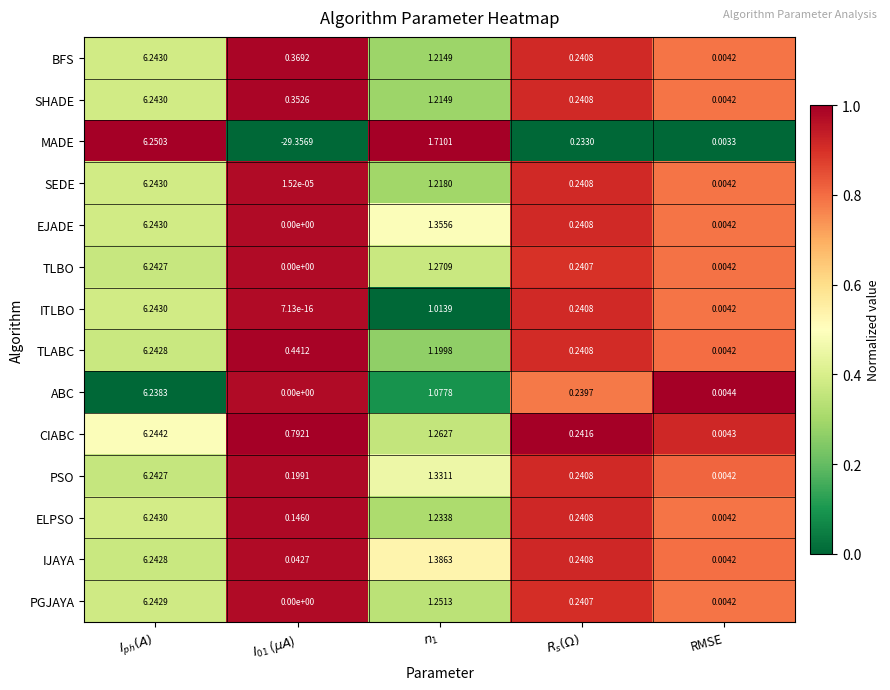

Which series has the largest total across all categories?

CIABC